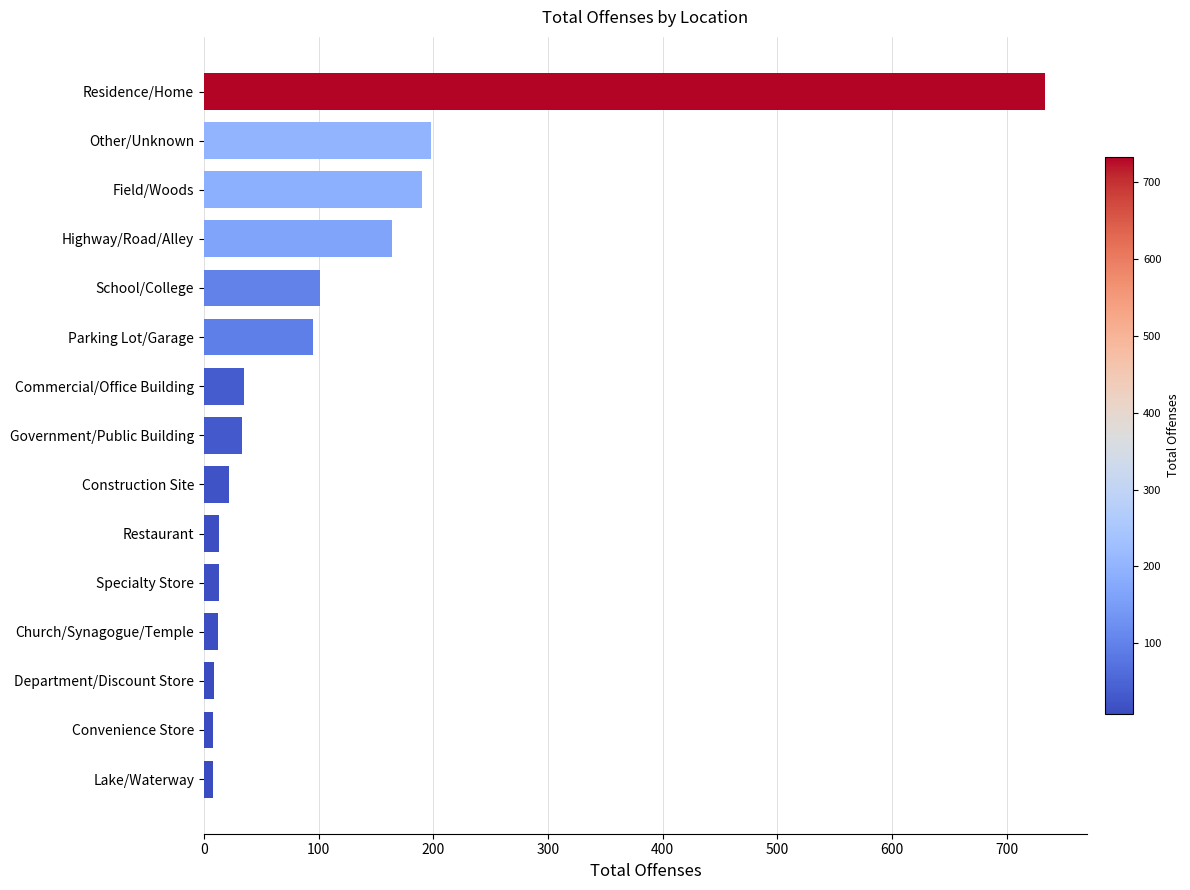

What is the label of the 3rd bar from the bottom?

Department/Discount Store